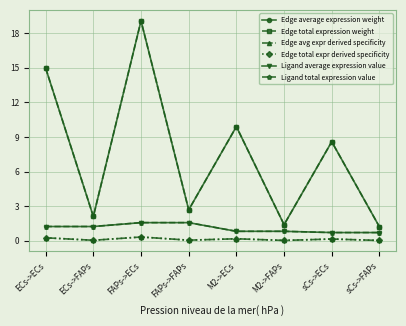

Does the chart have visible grid lines?

Yes